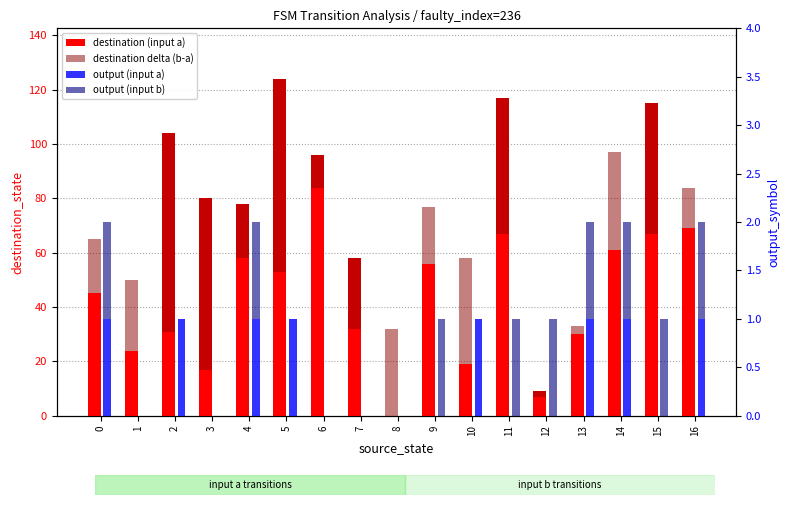

Which has a higher value, 4 or 7?

4